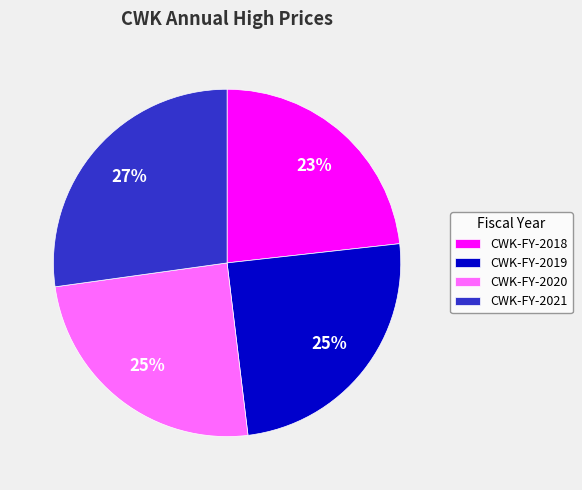

Combined, do CWK-FY-2018 and CWK-FY-2020 account for over 50%?

No